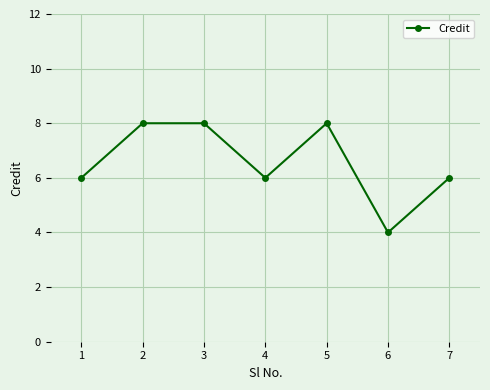

Between 1 and 2, which is larger?

2